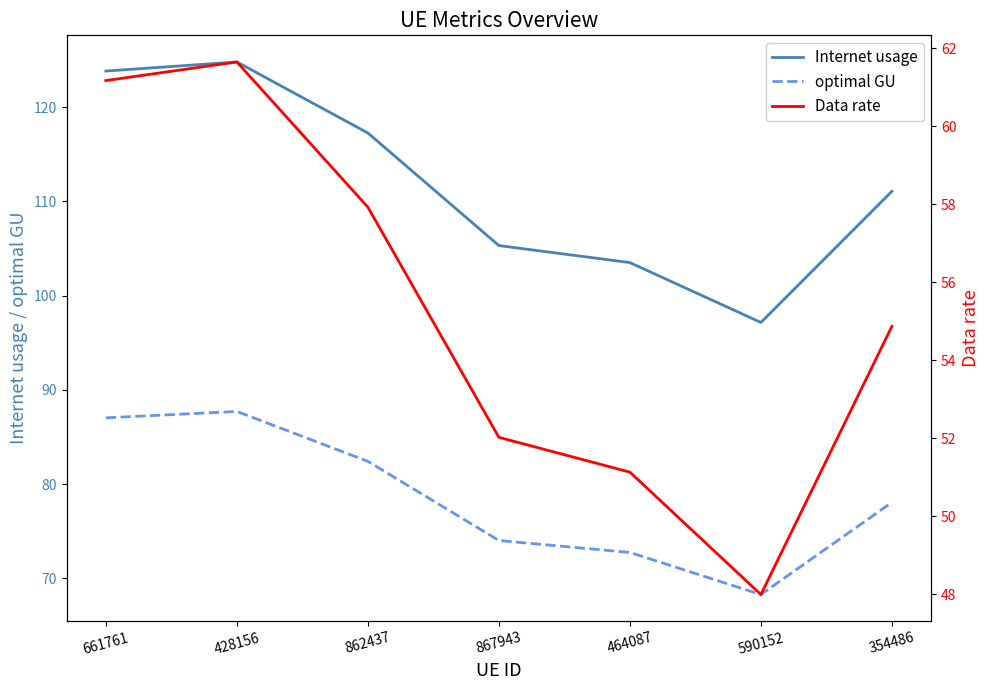

How many data points does each series have?

7